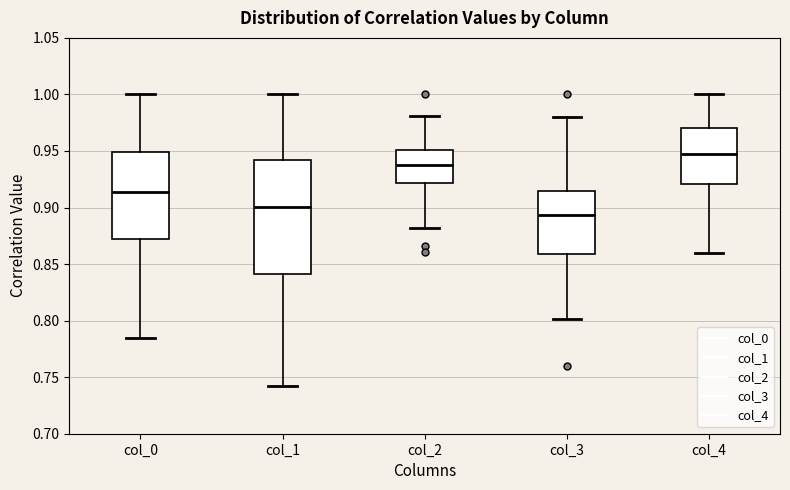

Reading left to right, read every box against the y-axis: the position of its median line, the range the box covers, and the ends of its whiskers. The values are not printed on the chart, so give them approximately, as read against the axis.

col_0: median 0.915, box 0.875 to 0.950, whiskers 0.785 to 1.000
col_1: median 0.900, box 0.840 to 0.940, whiskers 0.745 to 1.000
col_2: median 0.935, box 0.920 to 0.950, whiskers 0.880 to 0.980
col_3: median 0.895, box 0.860 to 0.915, whiskers 0.800 to 0.980
col_4: median 0.950, box 0.920 to 0.970, whiskers 0.860 to 1.000